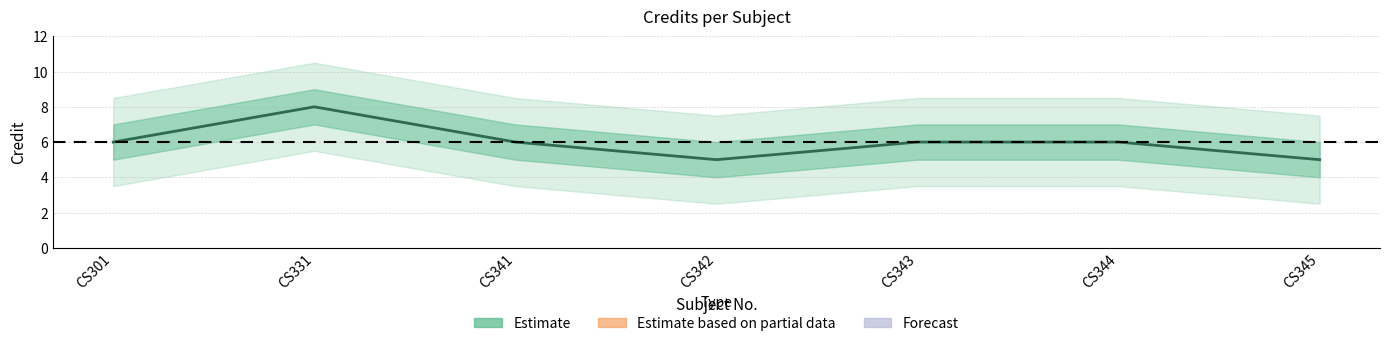

Reading left to right, extract all data points from this chart.

6	8	6	5	6	6	5